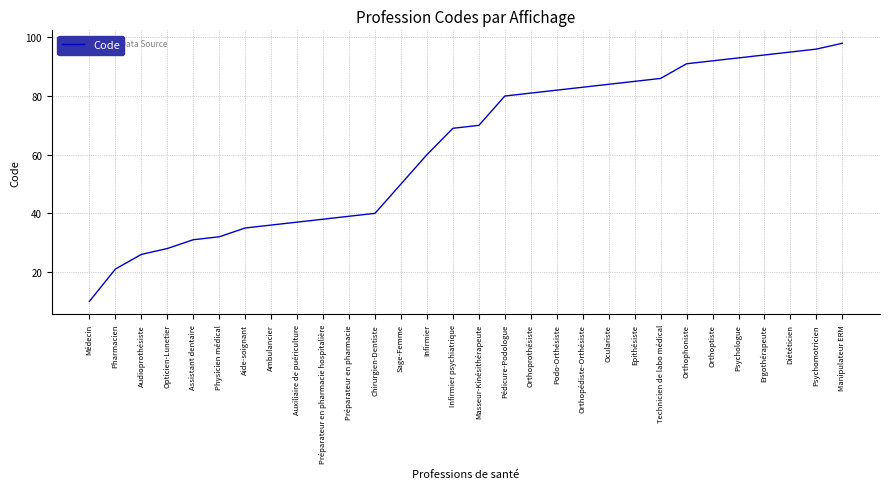

Does the chart display data point markers on the line(s)?

No